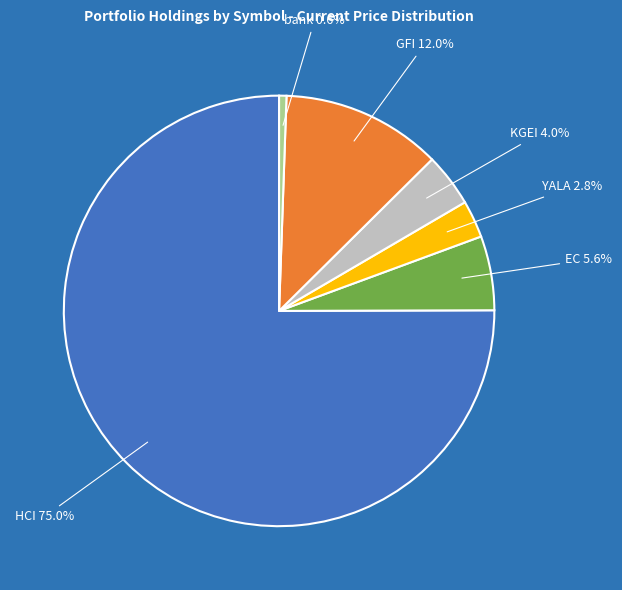

Is there a majority slice in this chart?

Yes